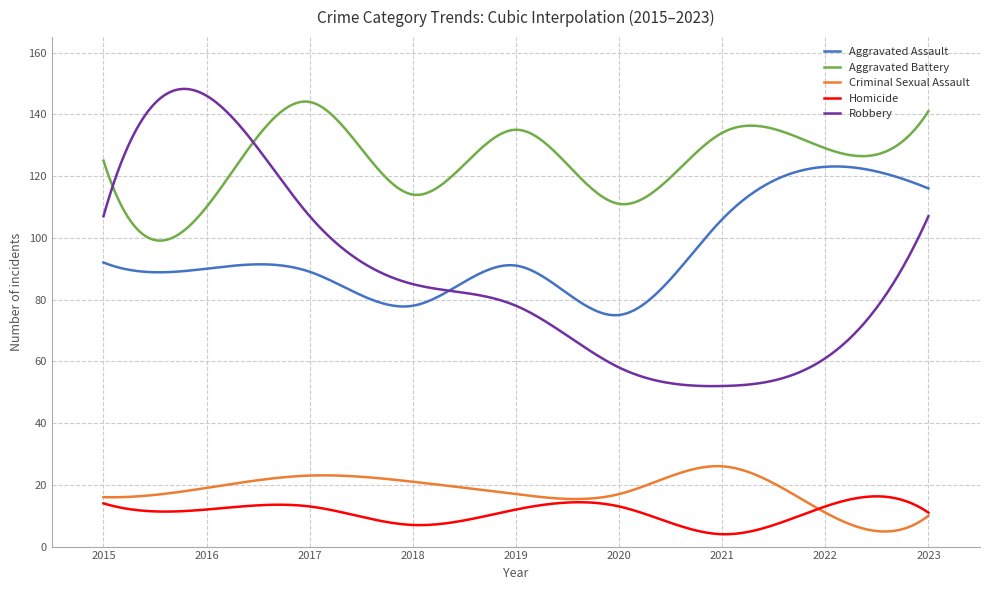

What is the average value of the Aggravated Assault series?

94.5